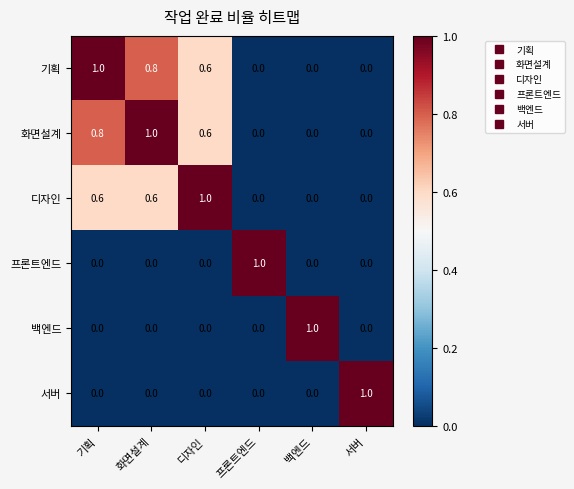

What is the difference between the highest and lowest values at 디자인?

1.0